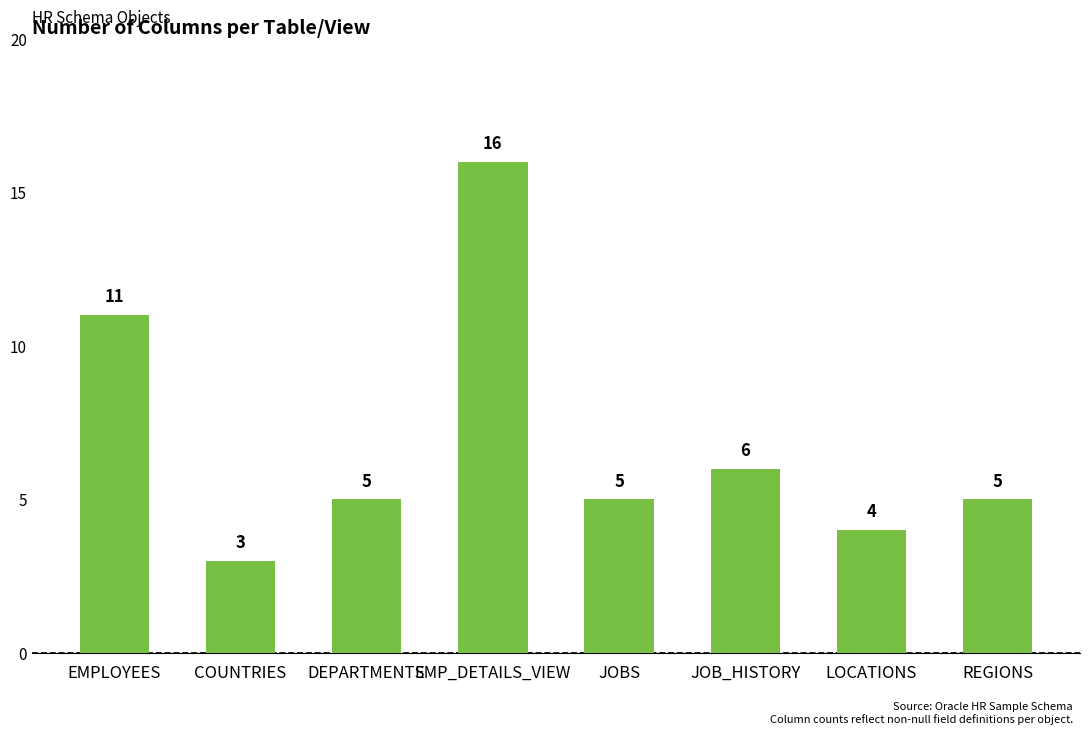

The value at LOCATIONS is 4. True or false?

True